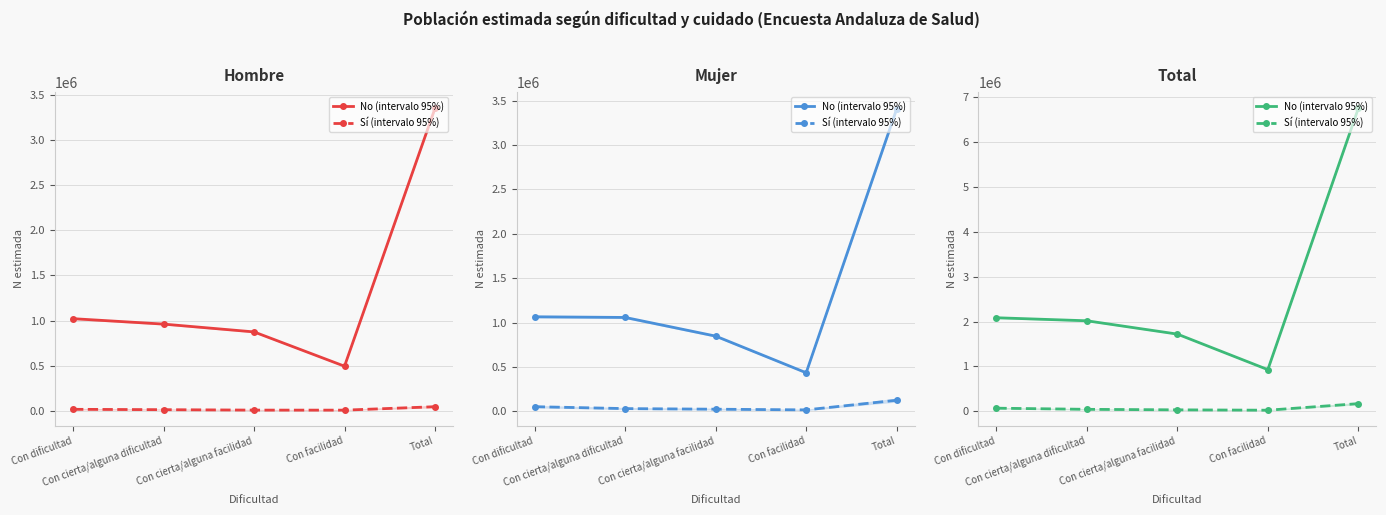

What is the sum of all No (intervalo 95%) values?

13508760